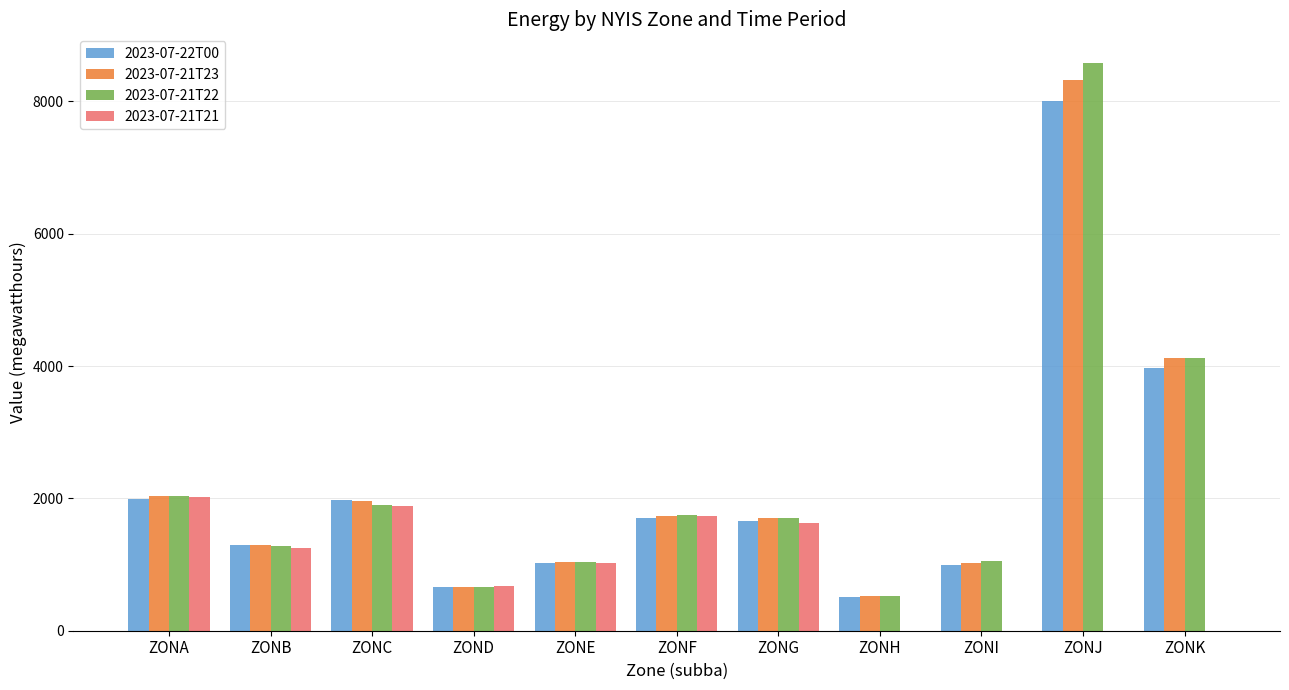

Which series has the largest range (max minus min)?

2023-07-21T22